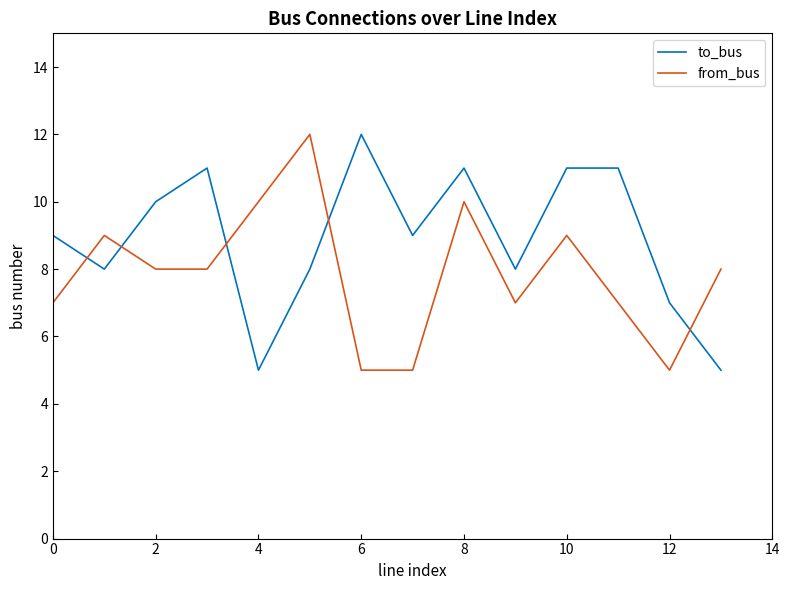

What is the sum of all to_bus values?

125